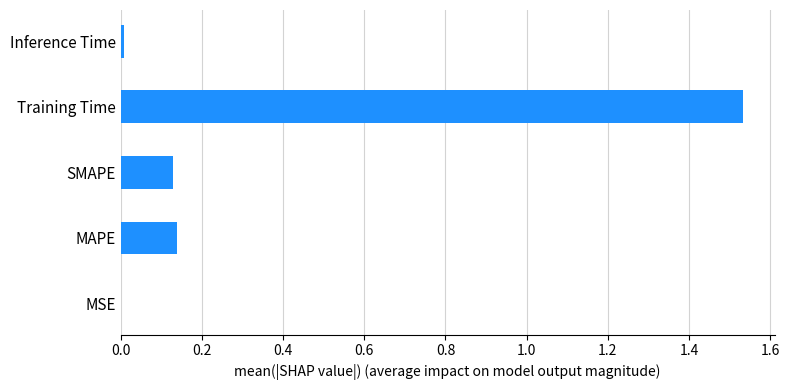

Which has a higher value, Training Time or Inference Time?

Training Time